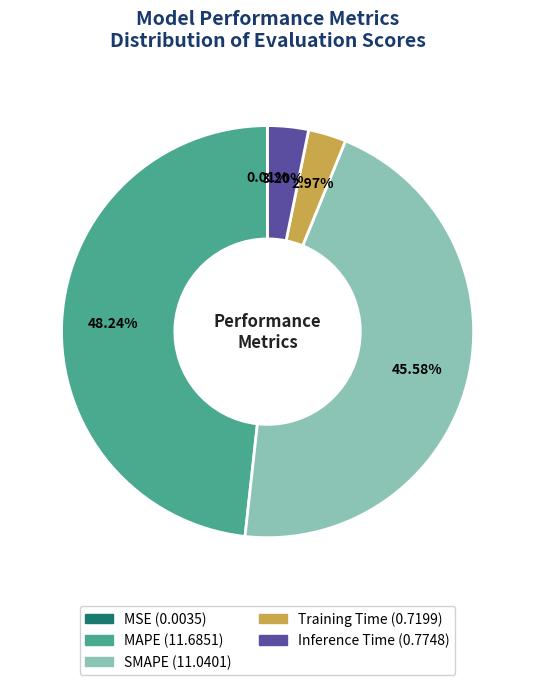

To the nearest percent, what portion does Inference Time represent?

3%